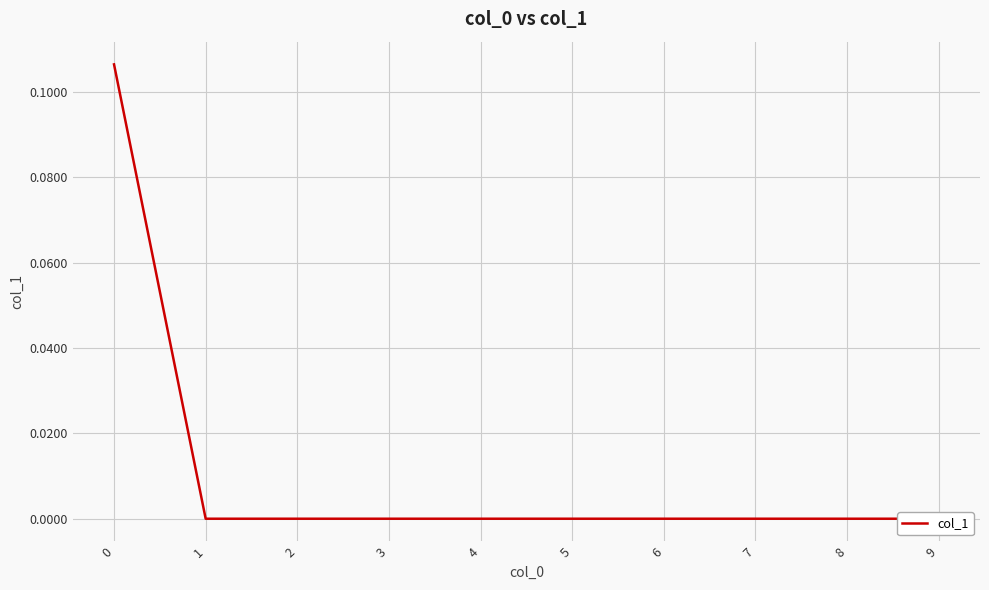

What is the sum of all values?

0.1